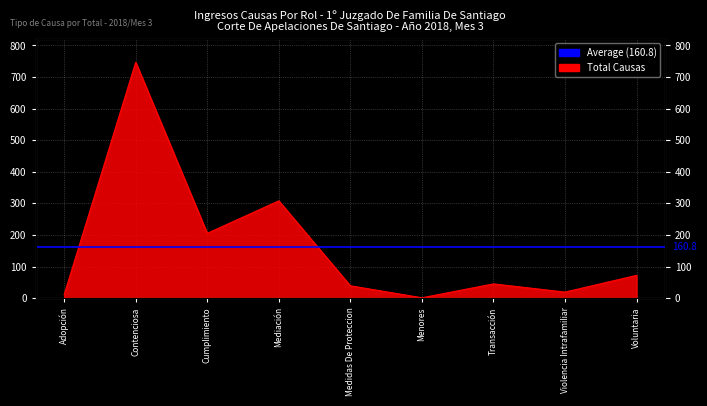

What is the difference between the second highest and second lowest values?

297